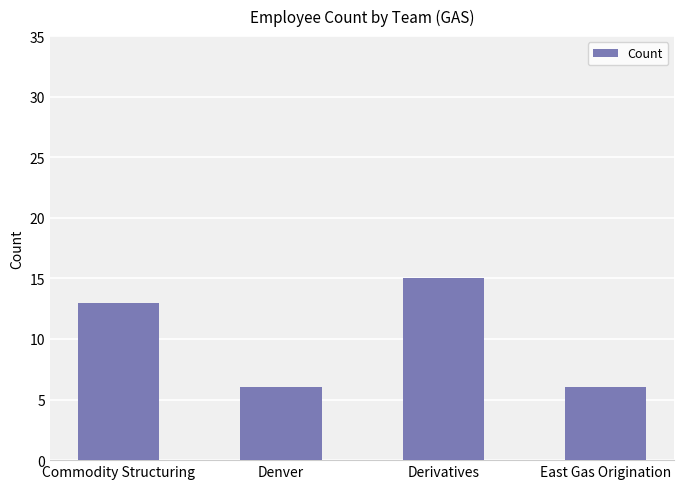

What is the sum of the values at Commodity Structuring and East Gas Origination?

19